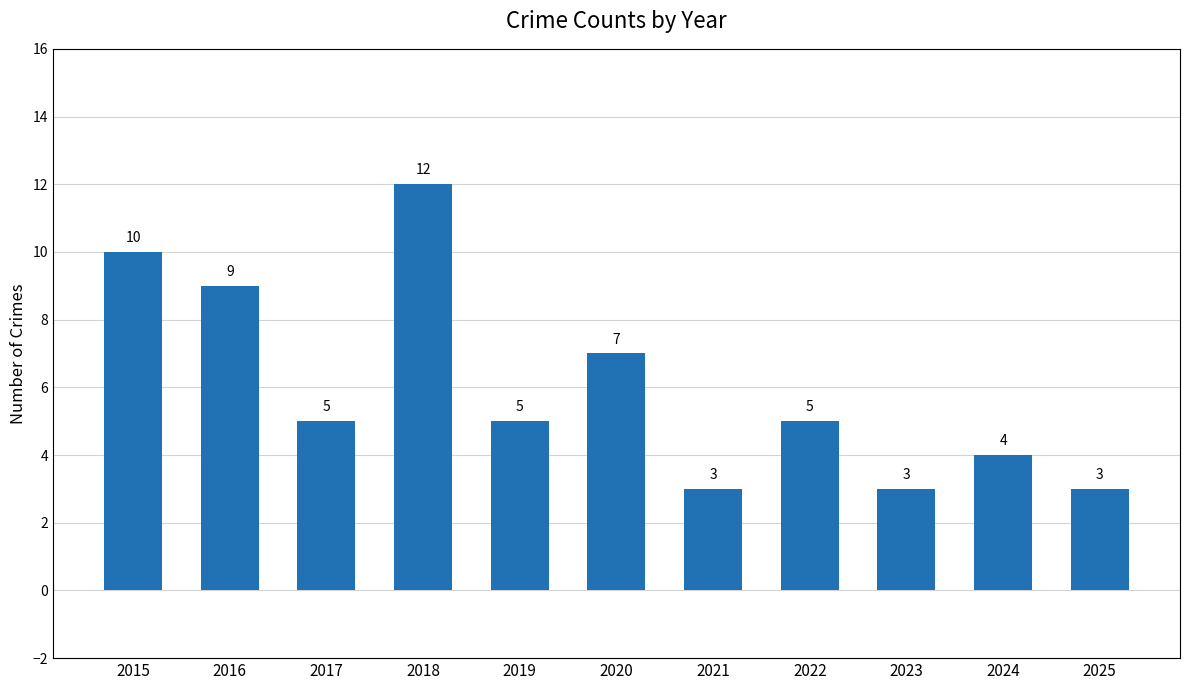

What is the maximum value shown in the chart?

12